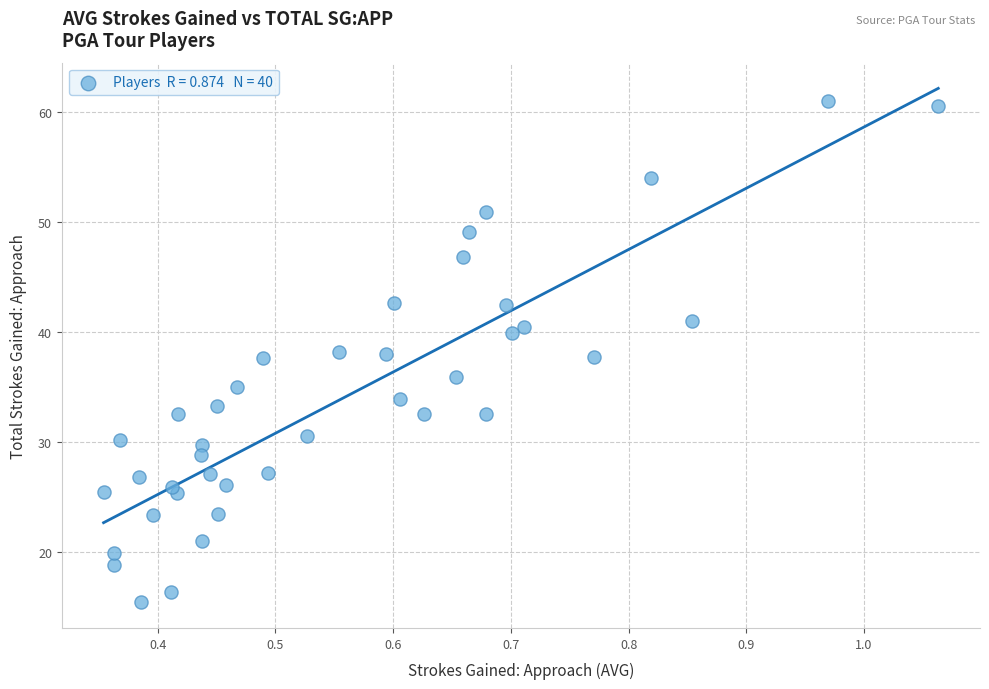

What is the range of X values (max minus min)?

0.7